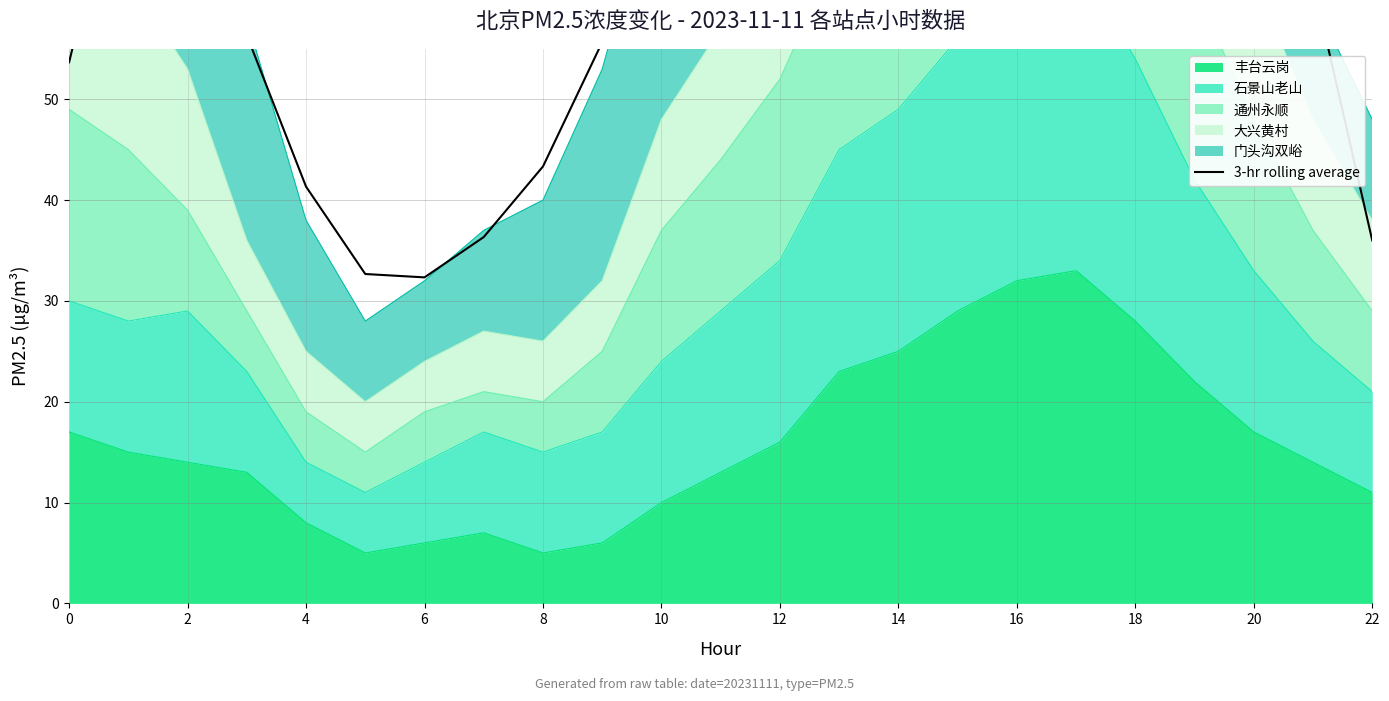

What is the maximum value for 丰台云岗?

33